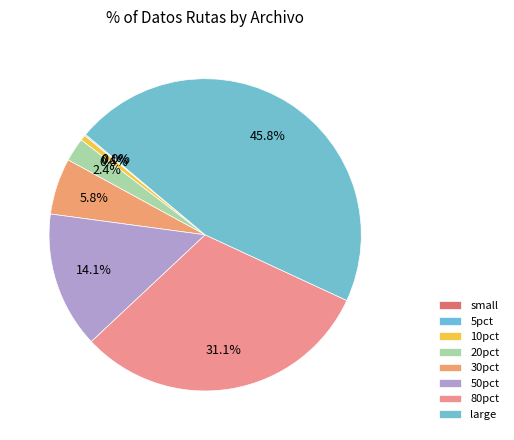

Which has a higher value, 10pct or 30pct?

30pct